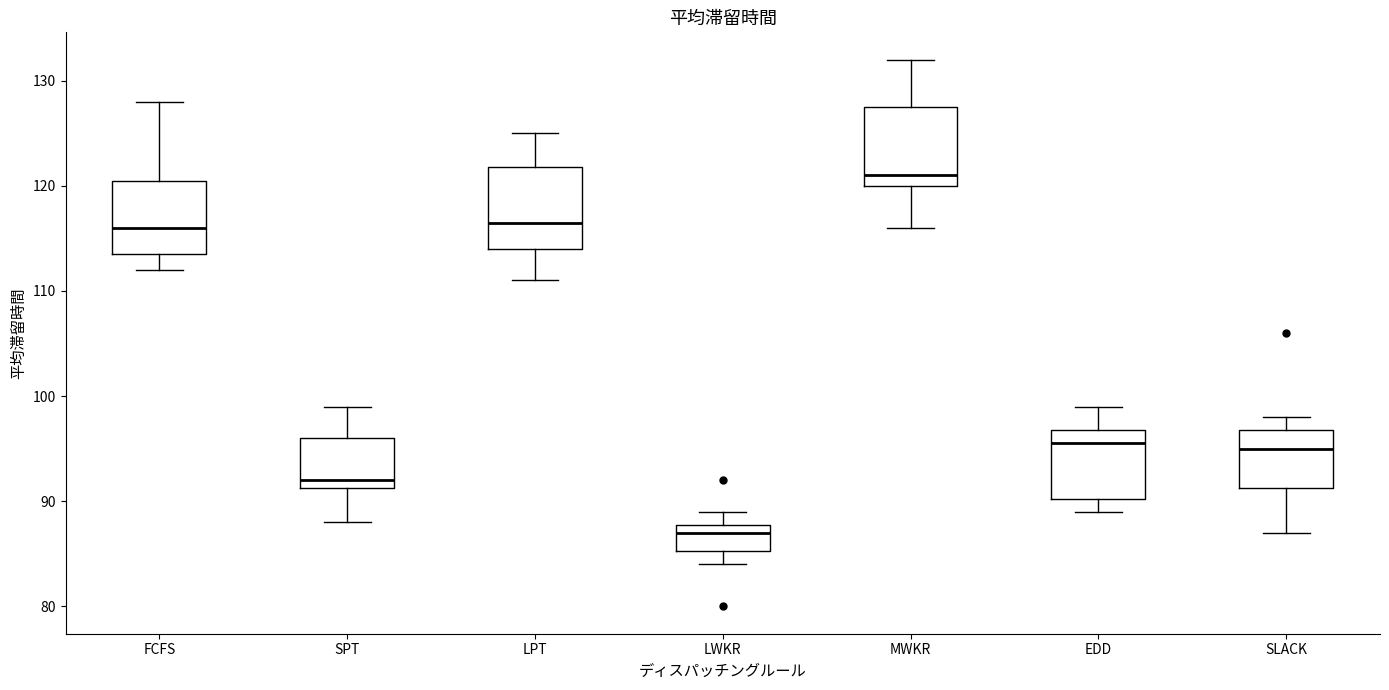

Which box's median line is the highest?

MWKR